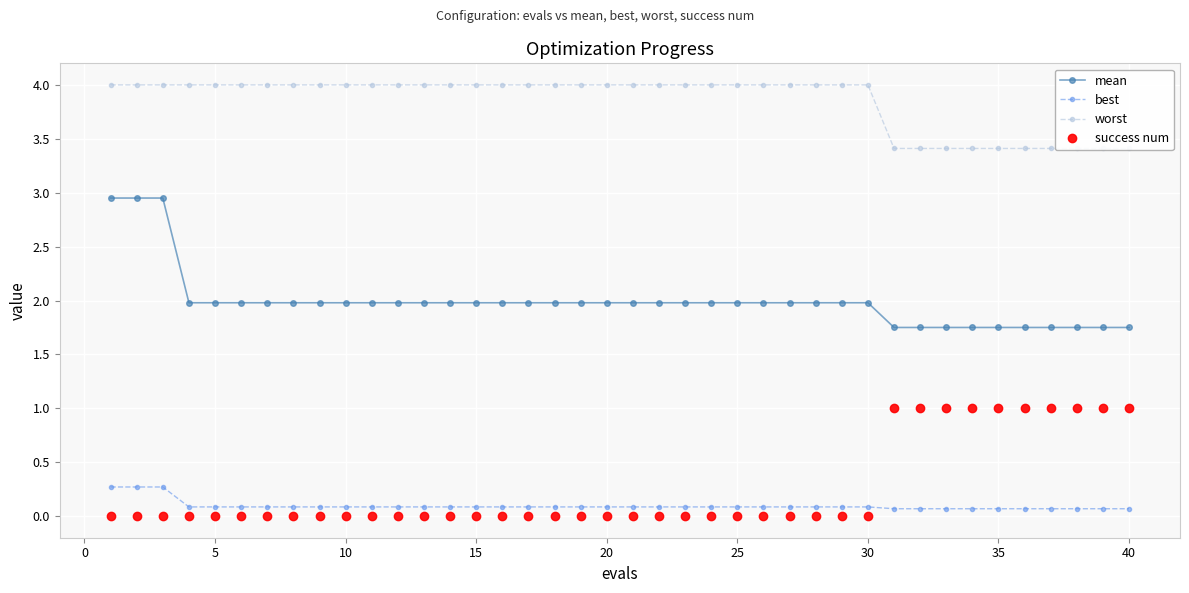

What is the highest value of the success num series?

1.0